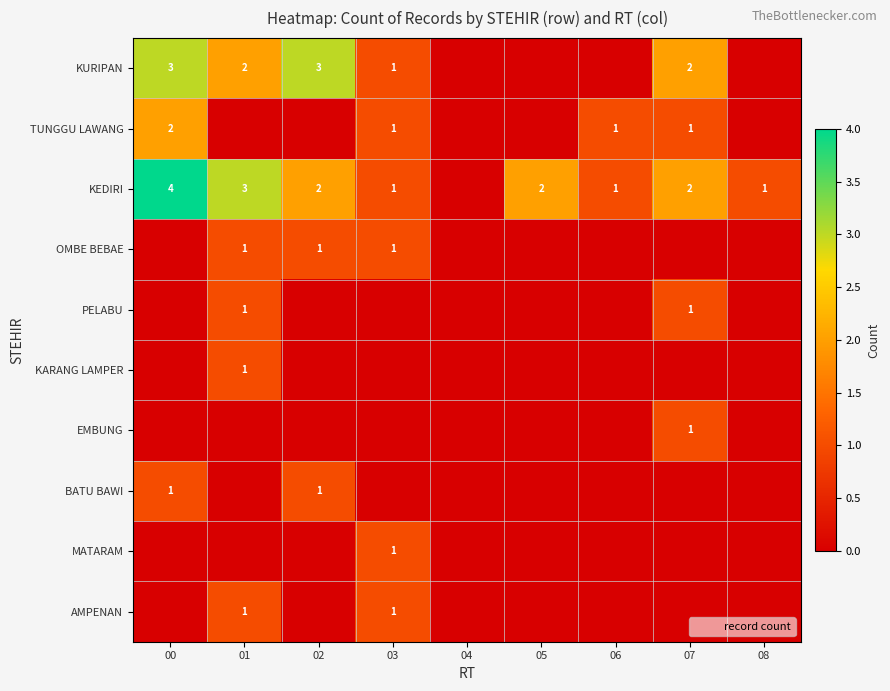

Where is KURIPAN nearest to the value 1?

03